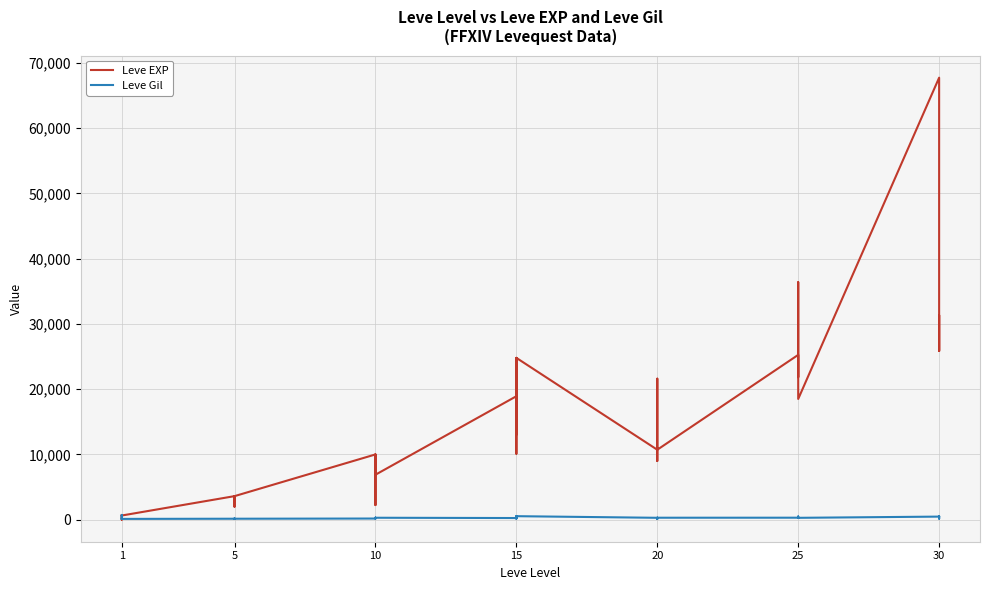

List the series in order of their peak value, lowest first.

Leve Gil, Leve EXP